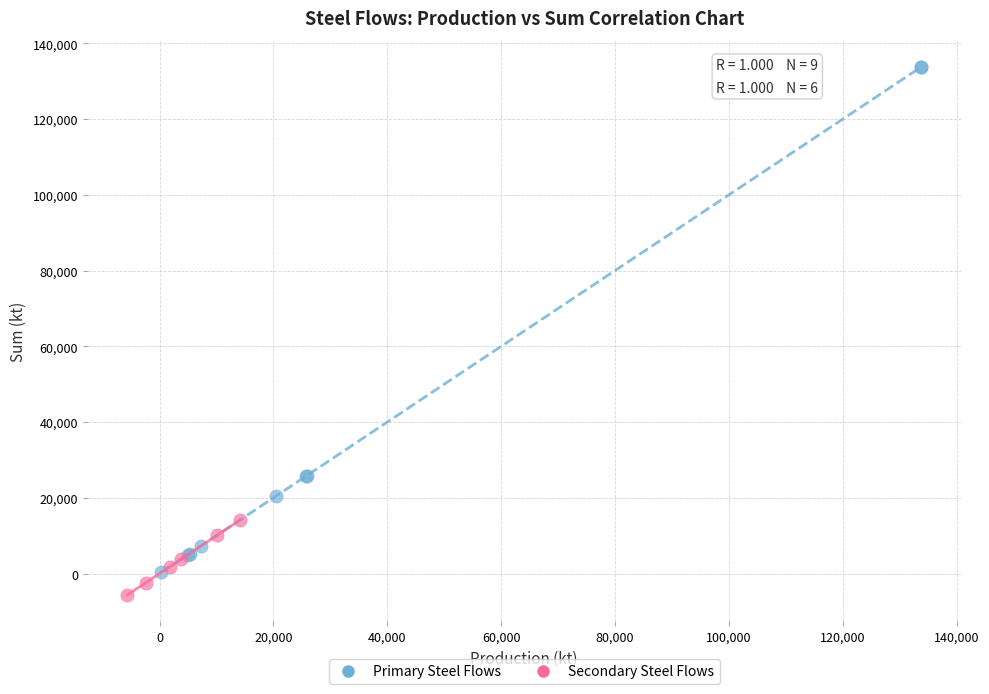

What are all the series names shown in the legend?

Primary Steel Flows, Secondary Steel Flows